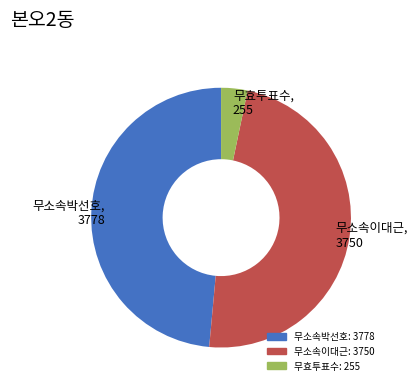

True or false: 무효투표수 accounts for 11% of the total.

False